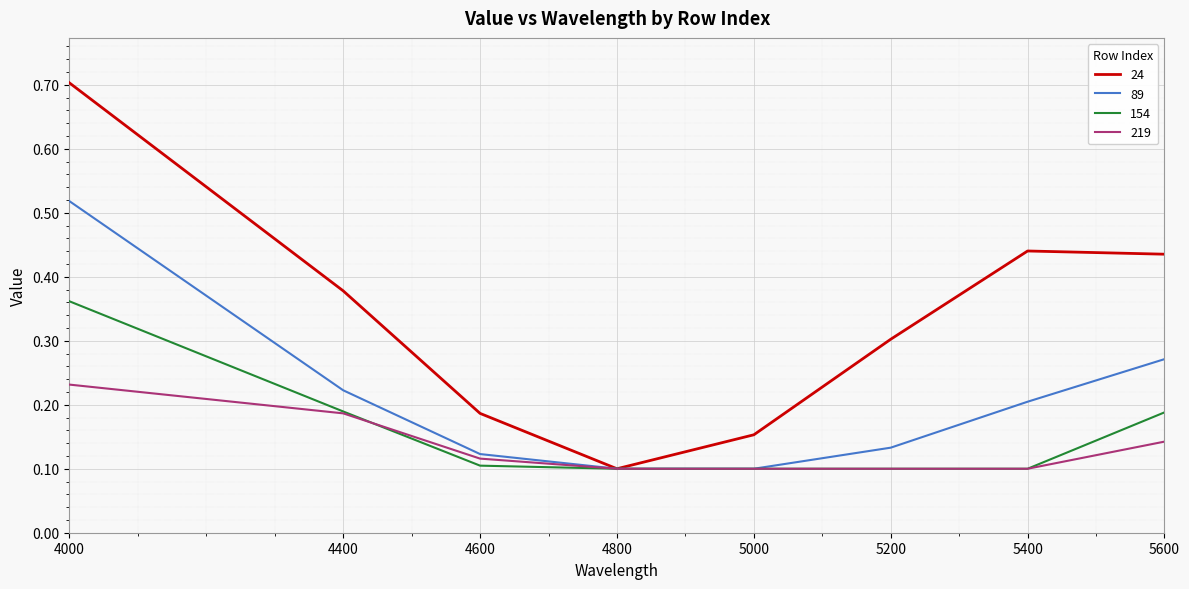

What is the total value across all series at 4000?

1.8